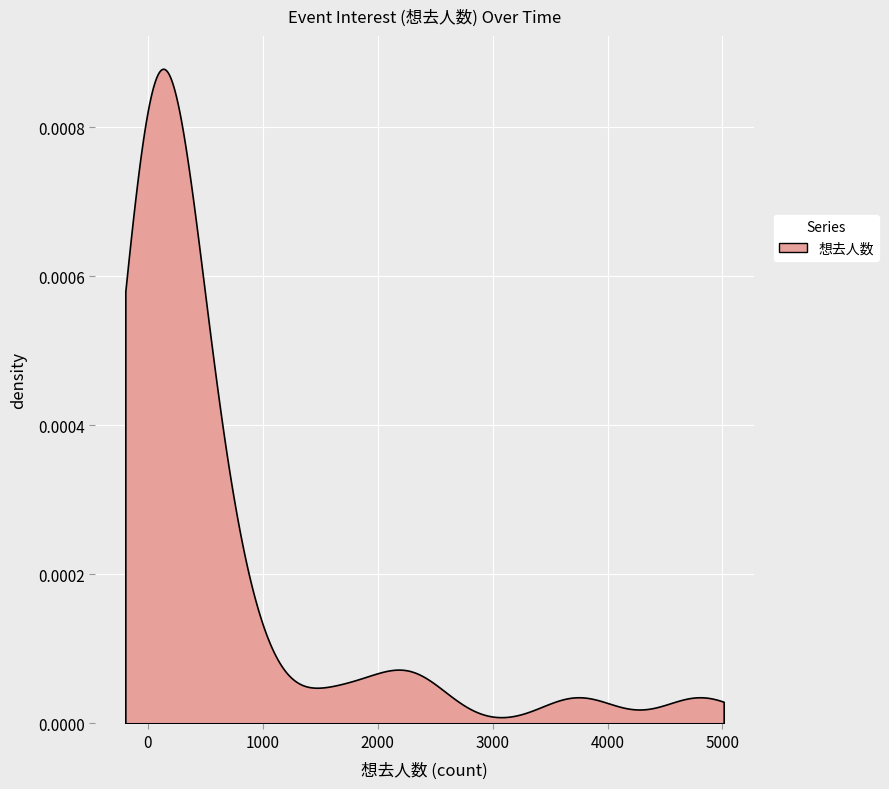

Does the chart display data point markers on the line(s)?

No